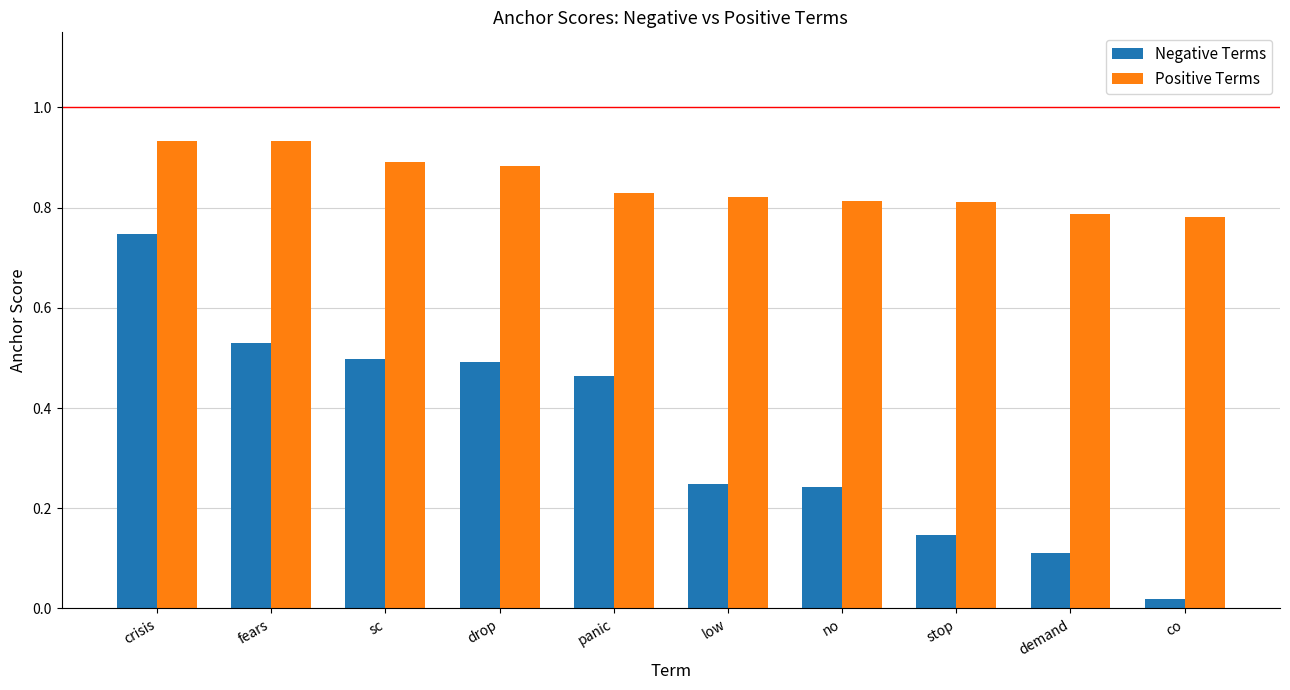

How many categories are shown in the chart?

10